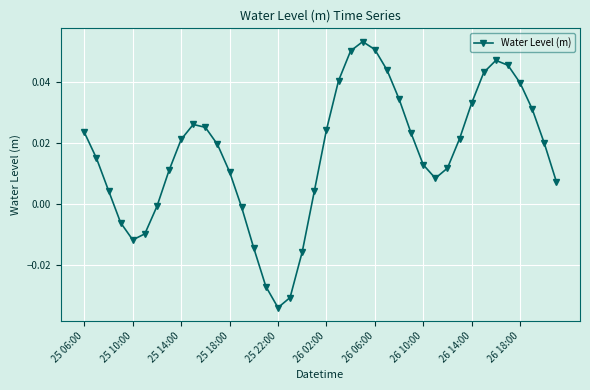

How many values are below zero?

10